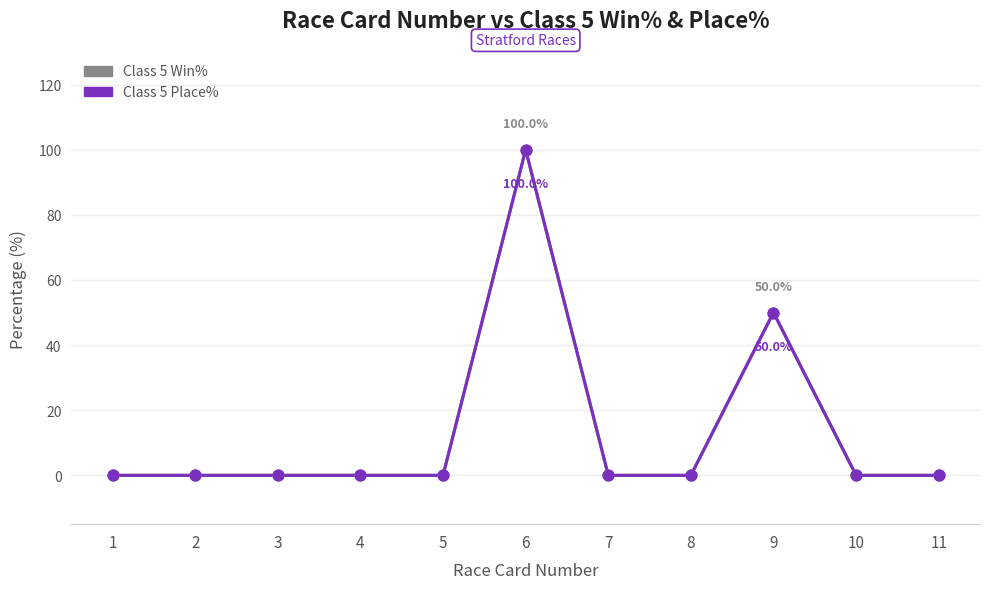

Is this an area chart (filled region under the line)?

No